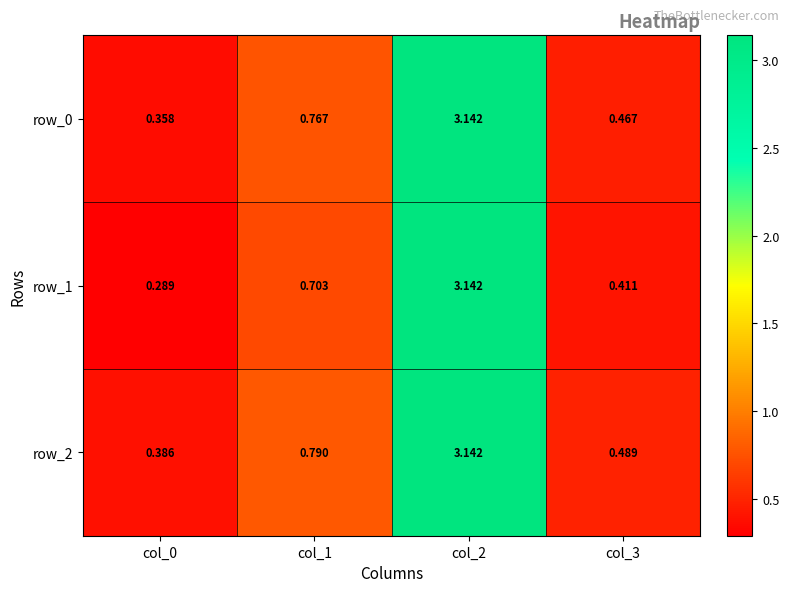

True or false: row_2 has a value of 3.1 at col_2.

True